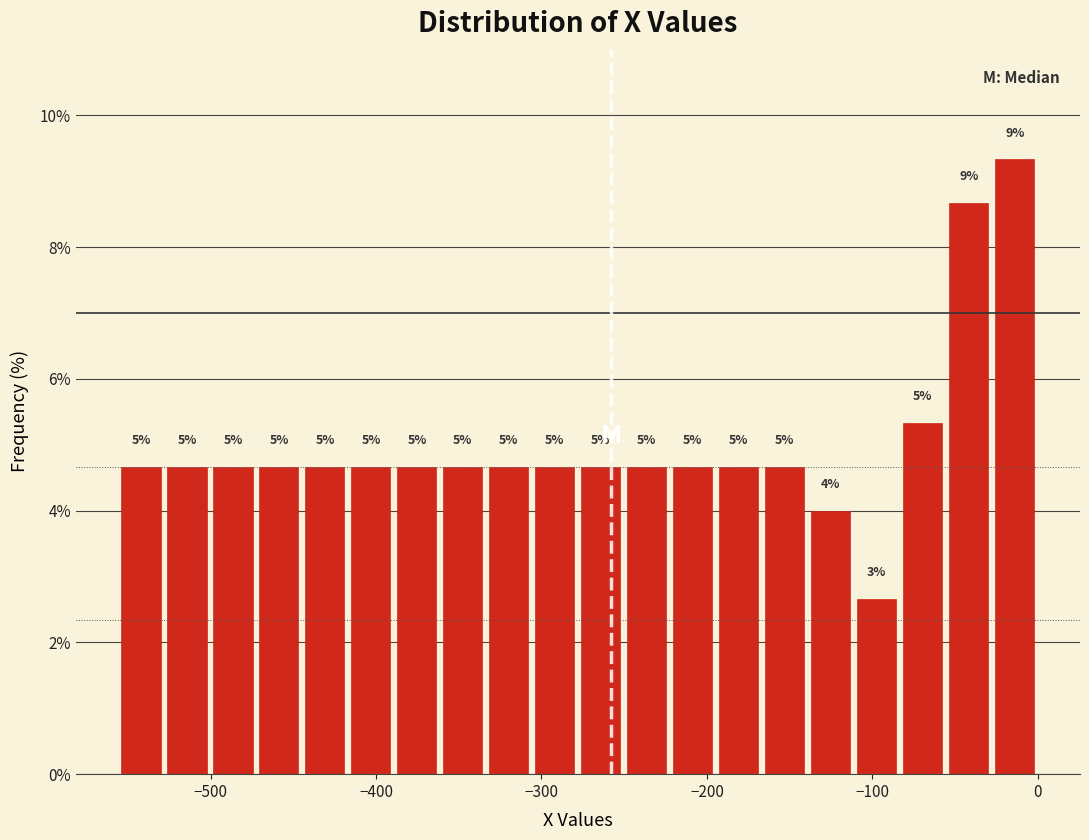

Read against the x-axis, roughly where is the centre of the tallest bar?

-10